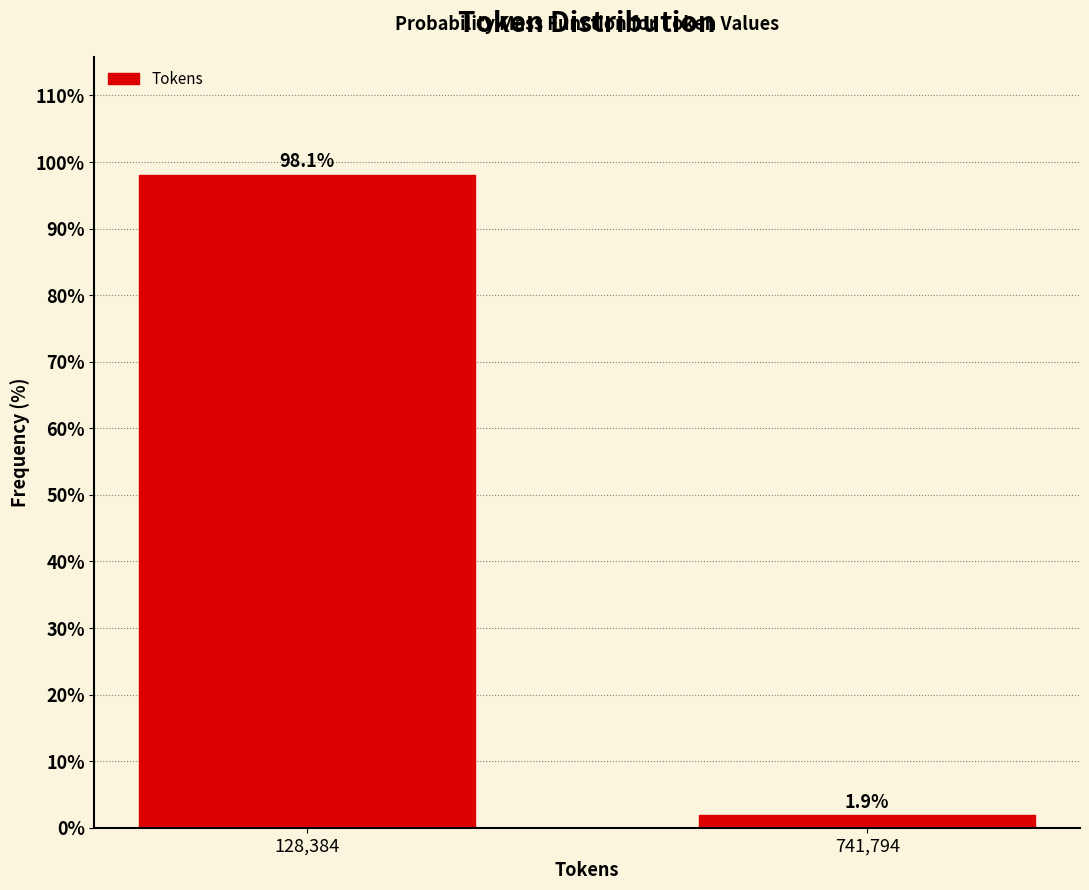

Reading right to left, extract all data points from this chart.

1.9	98.1